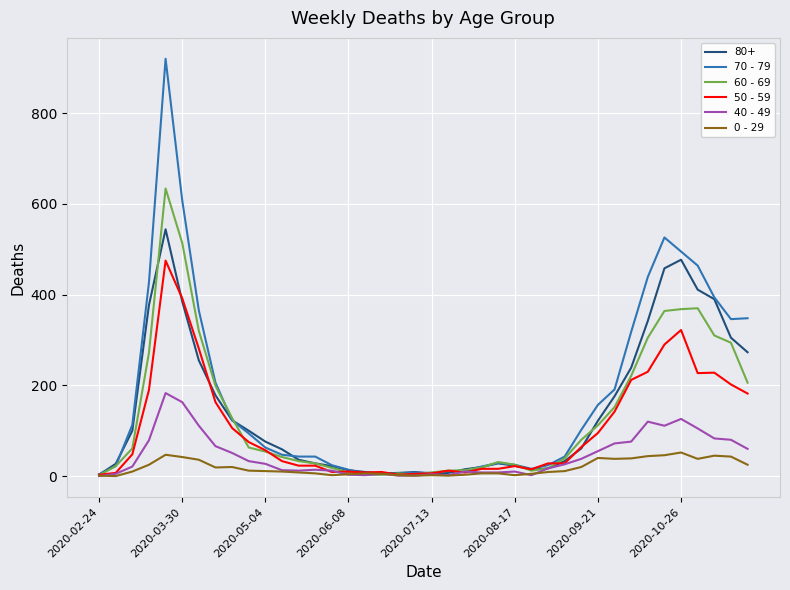

What is the maximum value shown in the chart?

920